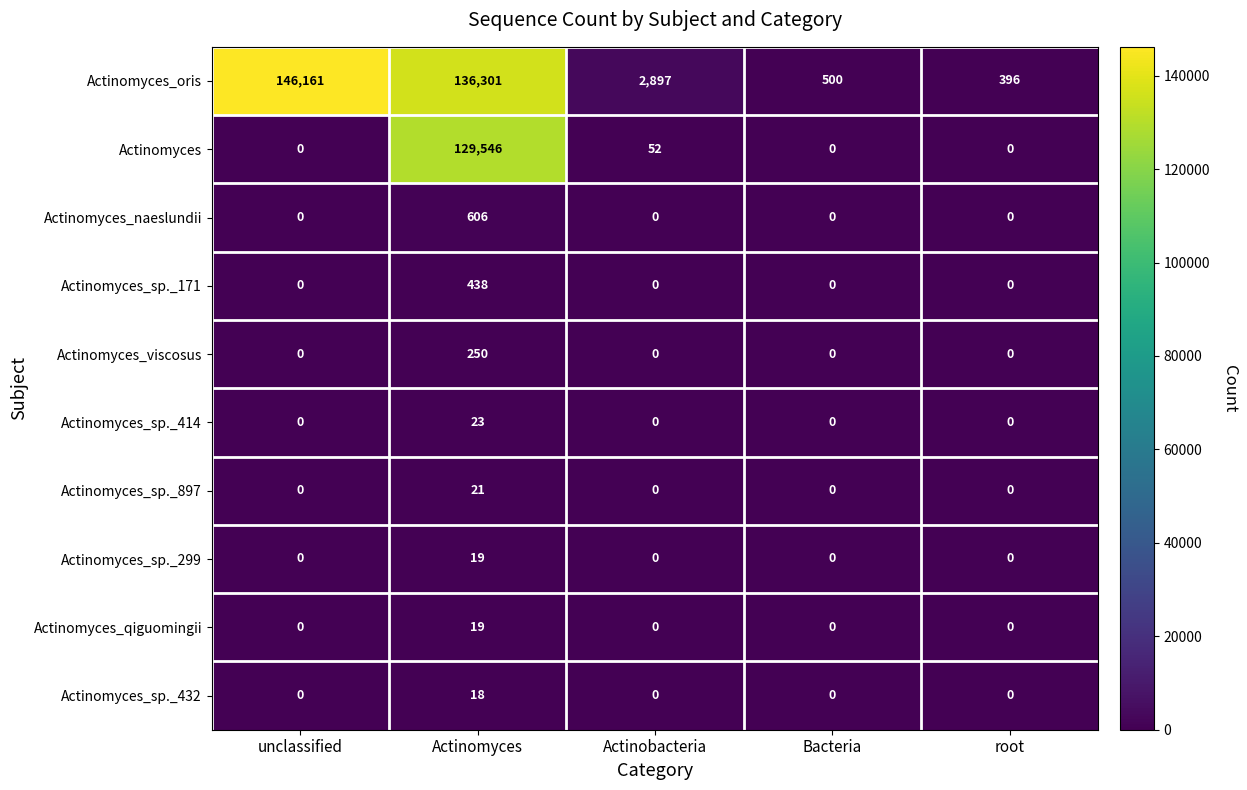

Which series has the widest spread of values?

Actinomyces_oris